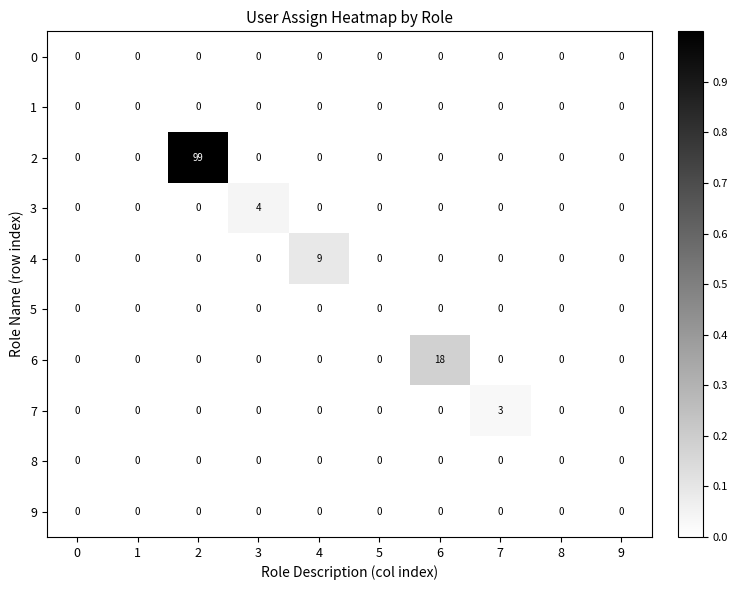

What is the difference between the maximum and minimum values in the 7 series?

3